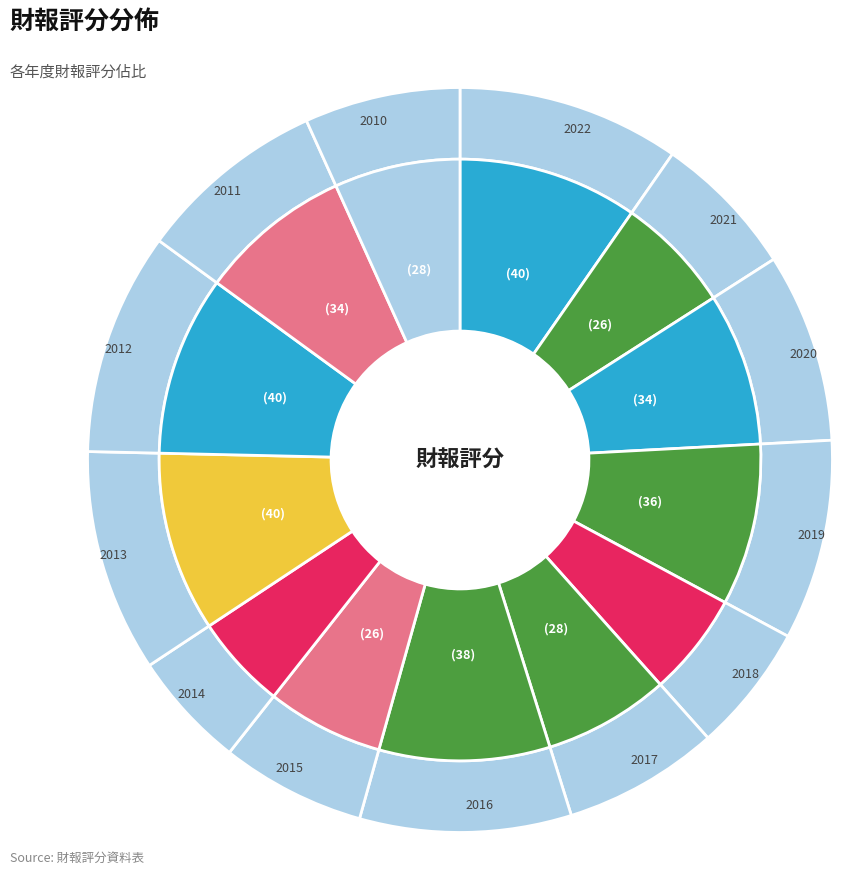

Rank the categories by value from highest to lowest.

2022, 2013, 2012, 2016, 2019, 2020, 2011, 2017, 2010, 2021, 2015, 2018, 2014